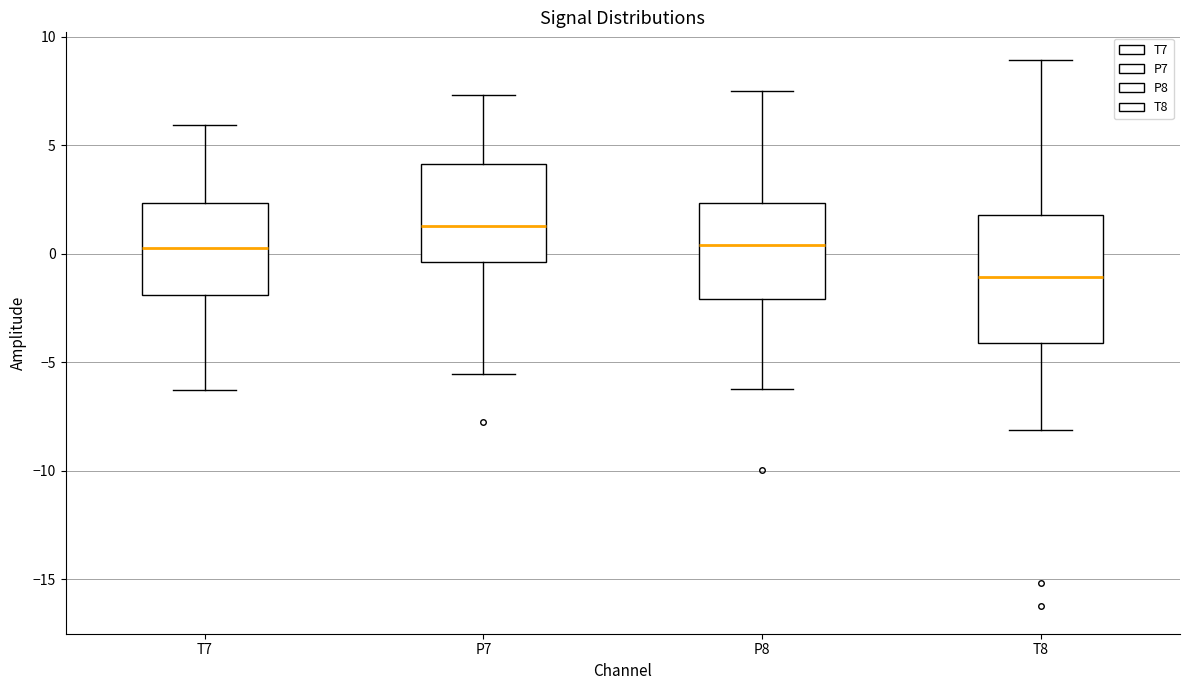

Which box is the tallest, from its lower edge to its upper edge?

T8